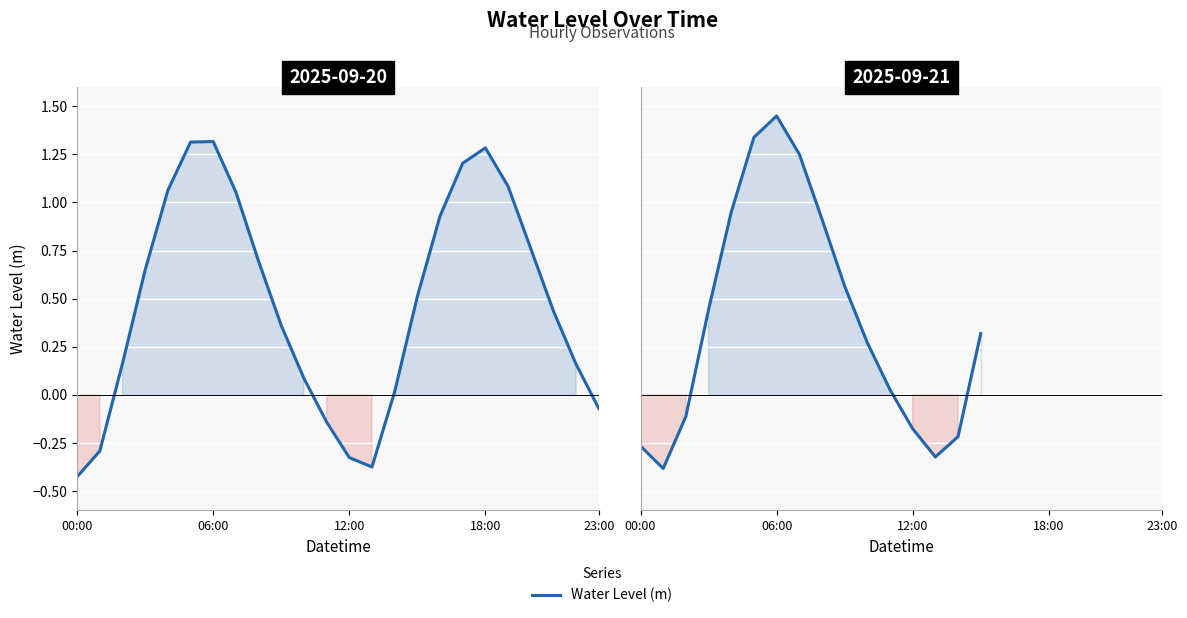

Where is the data nearest to the value 0?

11